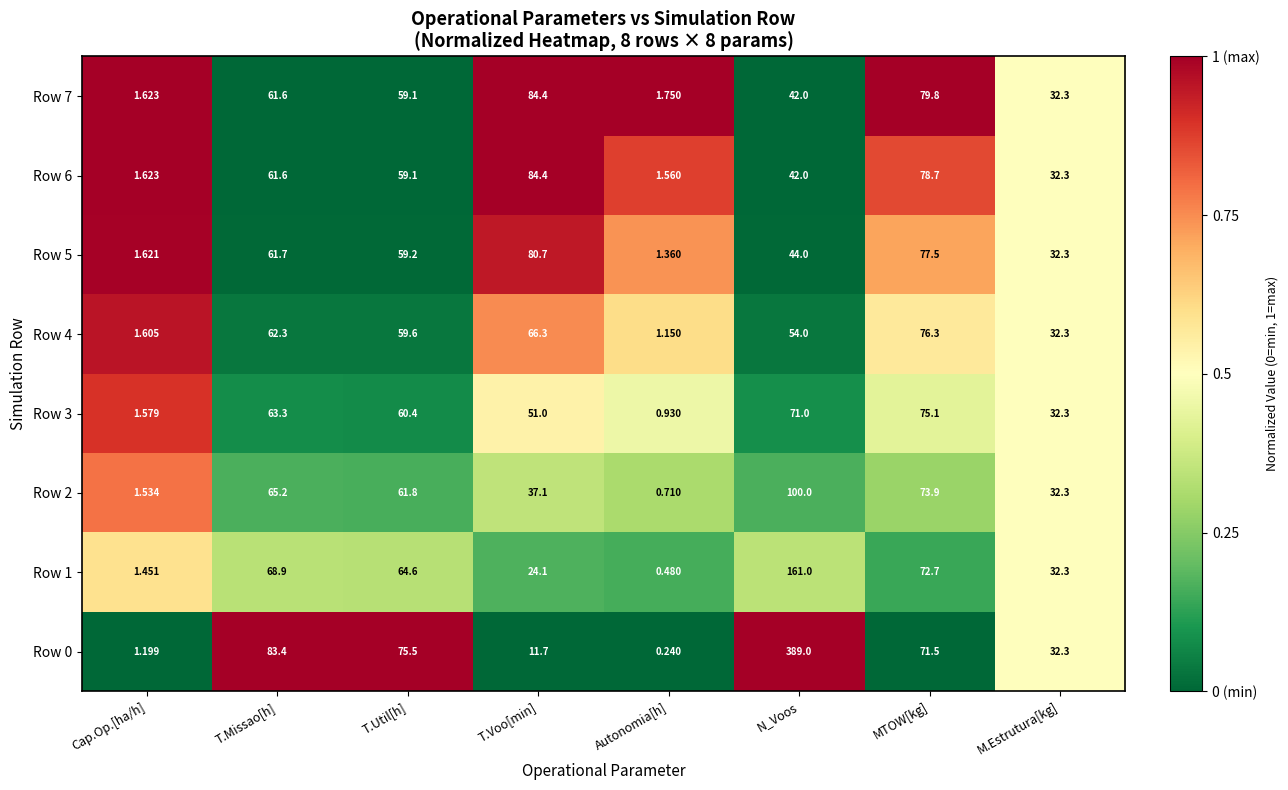

At how many categories does at least one series exceed 0?

8